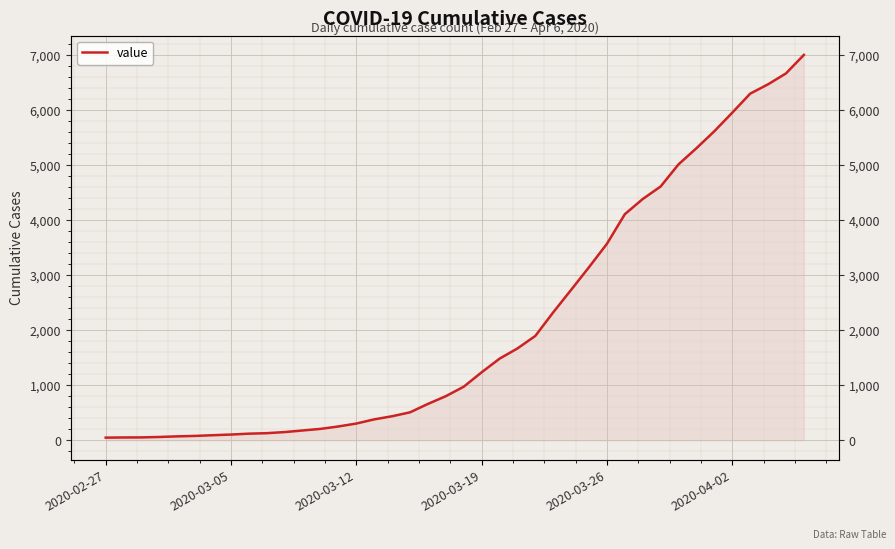

True or false: the data has more than 1 interior local peaks.

False